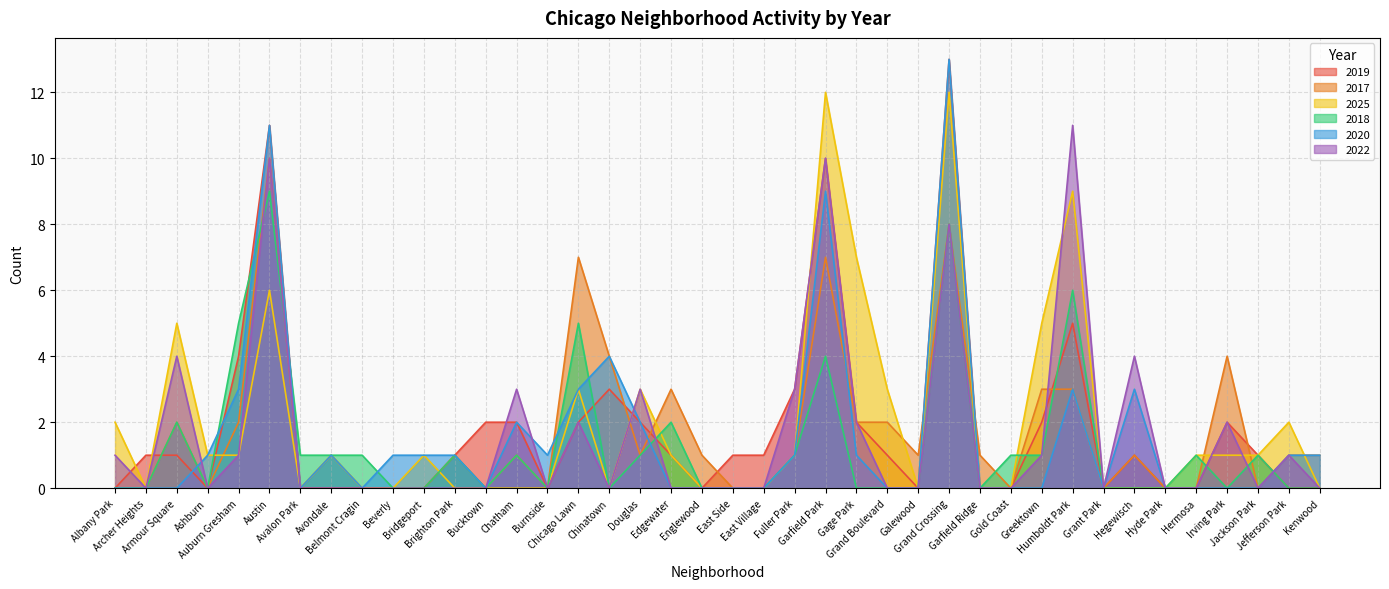

Does the chart display data point markers on the line(s)?

No